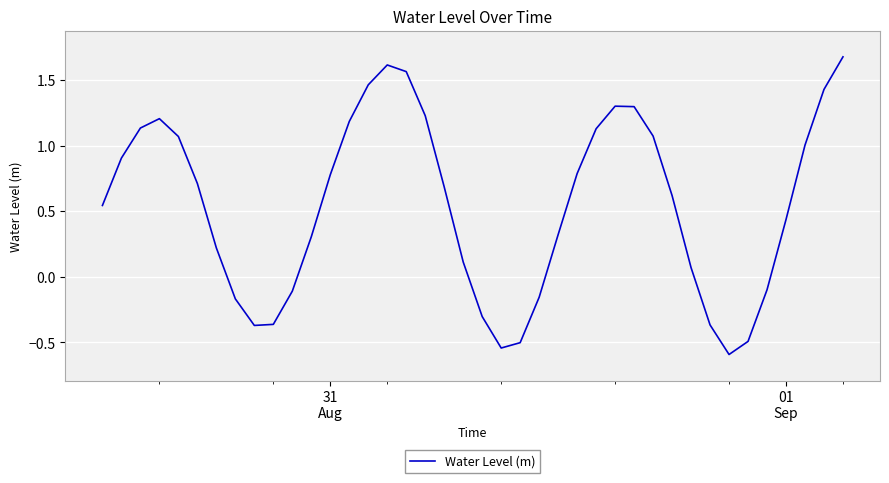

What is the smallest value displayed?

-0.6